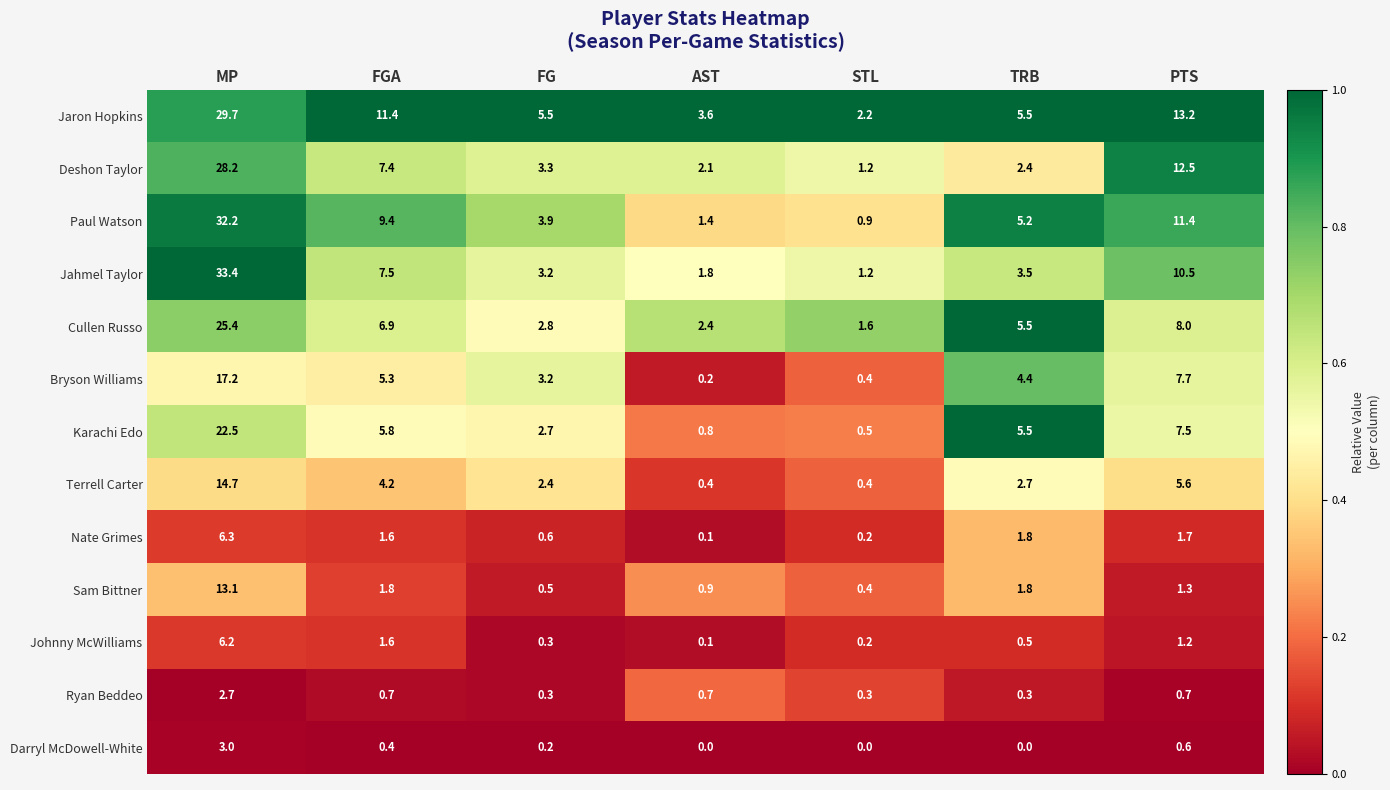

At which category is the sum across all series the highest?

MP